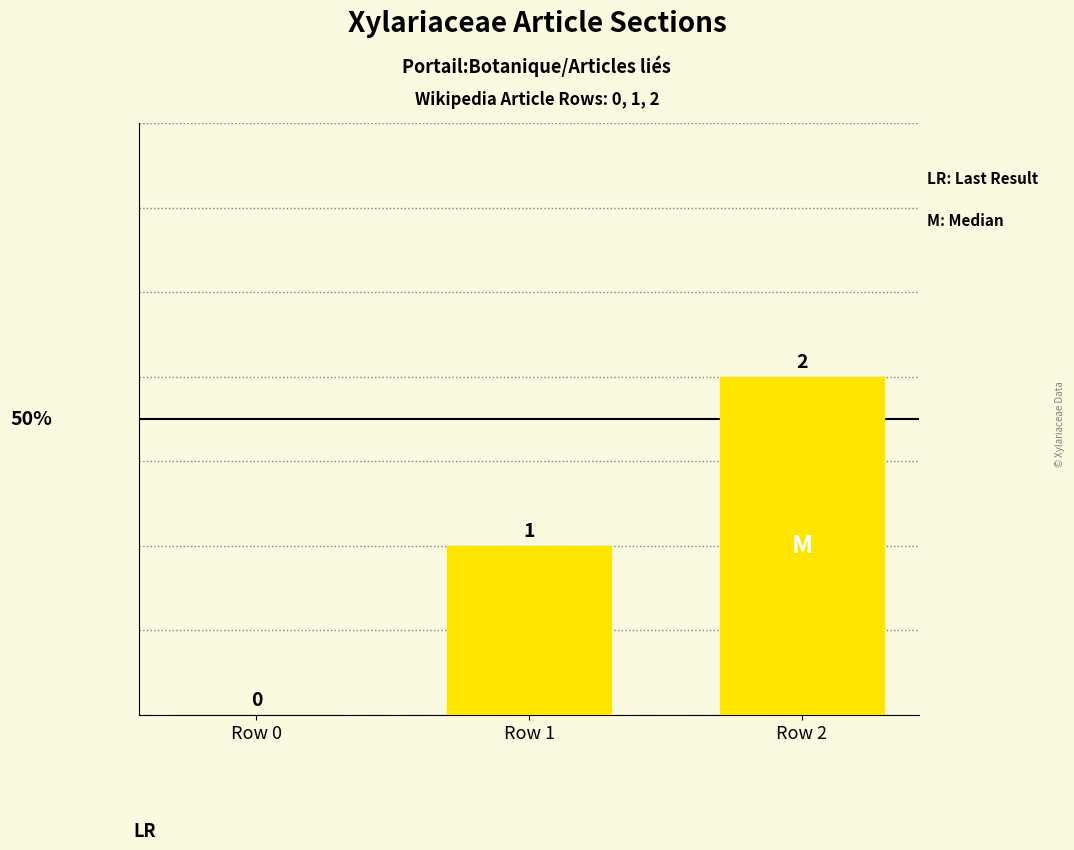

How many series are shown in this chart?

1